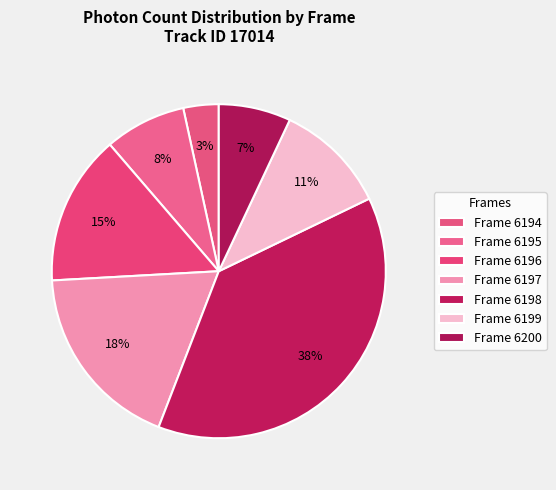

To the nearest percent, what percentage of the pie is Frame 6198?

38%